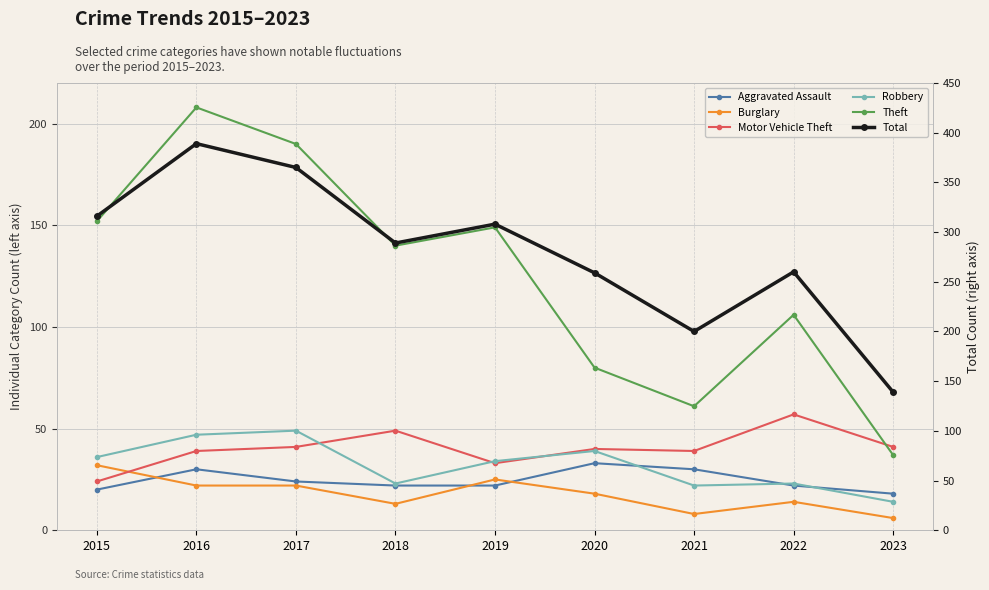

True or false: Aggravated Assault and Burglary cross at least once.

True